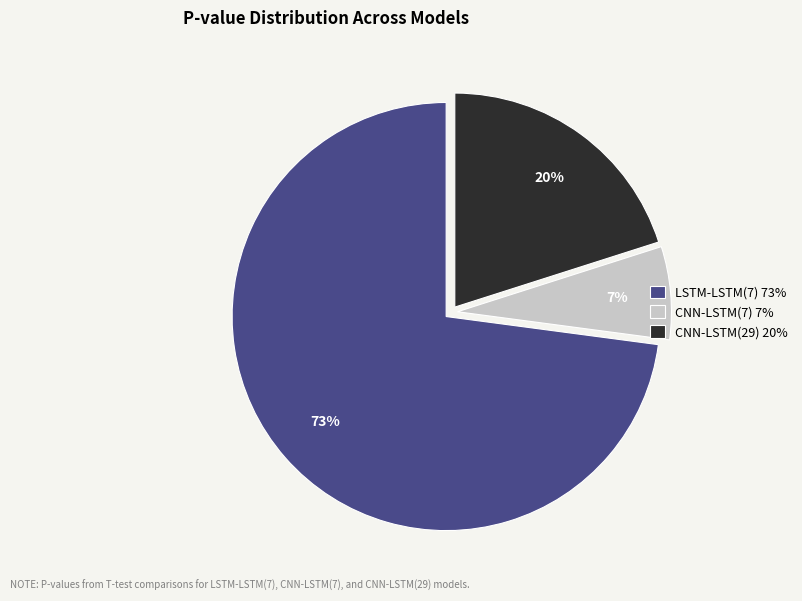

What is the majority slice?

LSTM-LSTM(7)